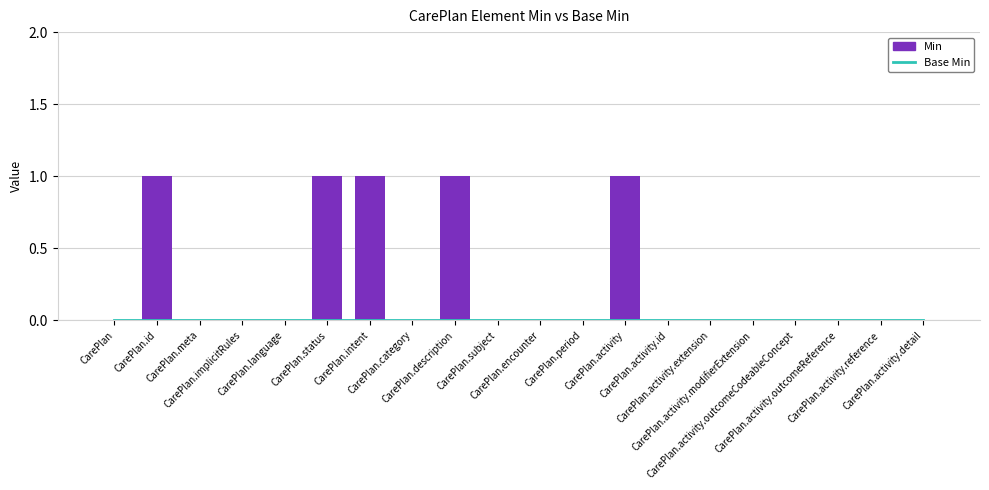

List the series in order of their overall mean, highest first.

Min, Base Min